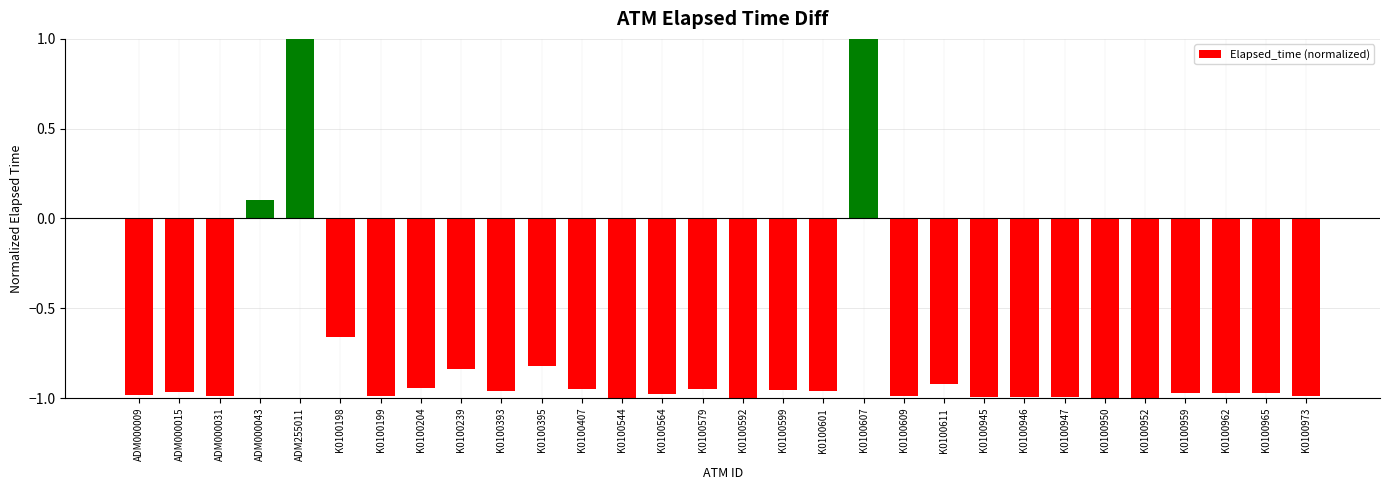

Is it true that the value at K0100564 is -1.0?

True